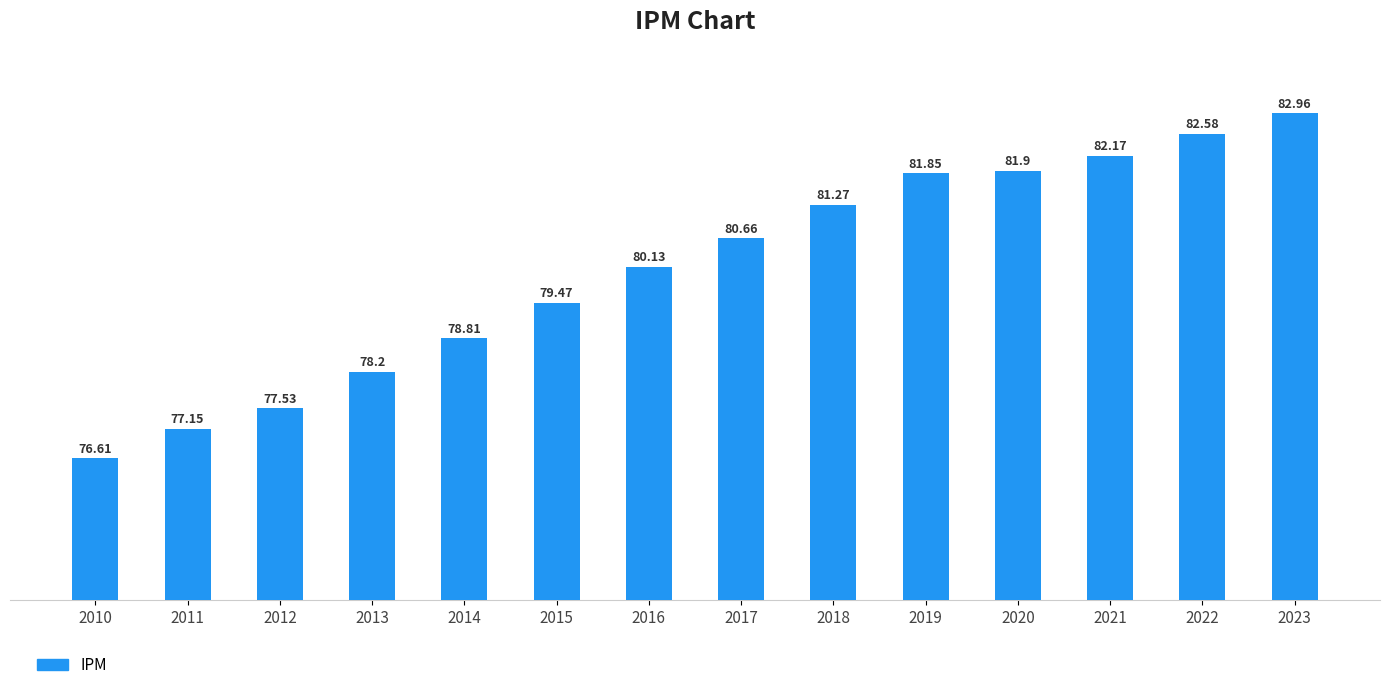

What is the minimum value shown in the chart?

76.6